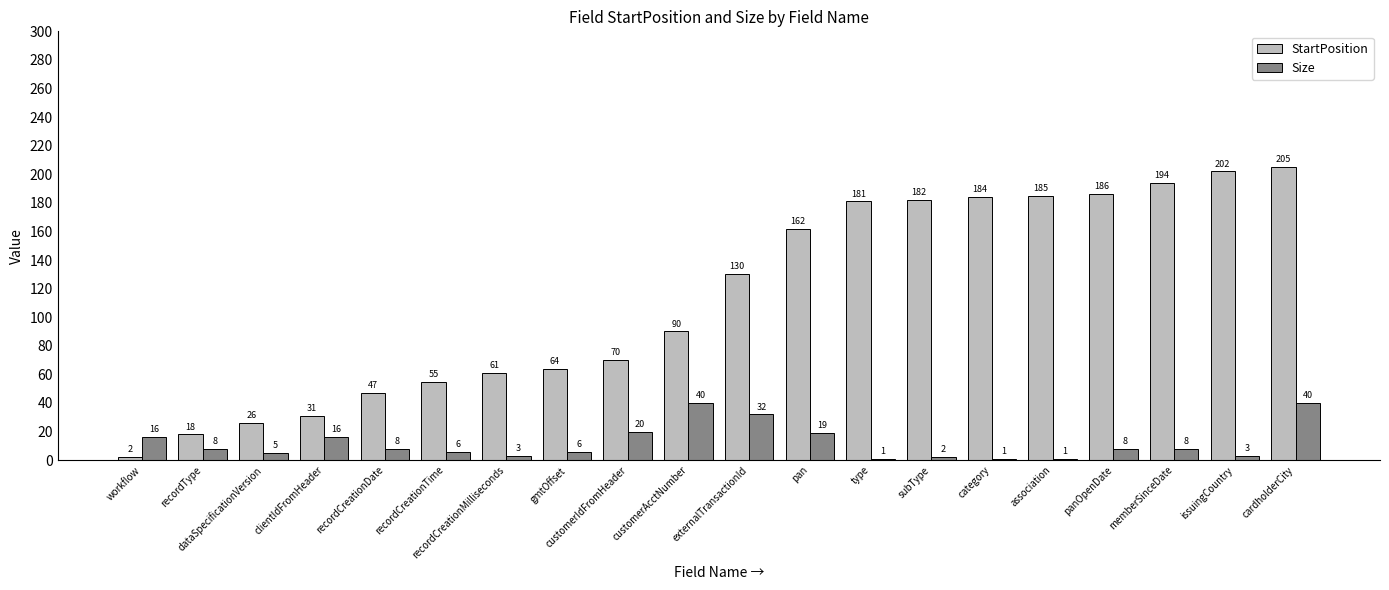

What is the average value of the Size series?

12